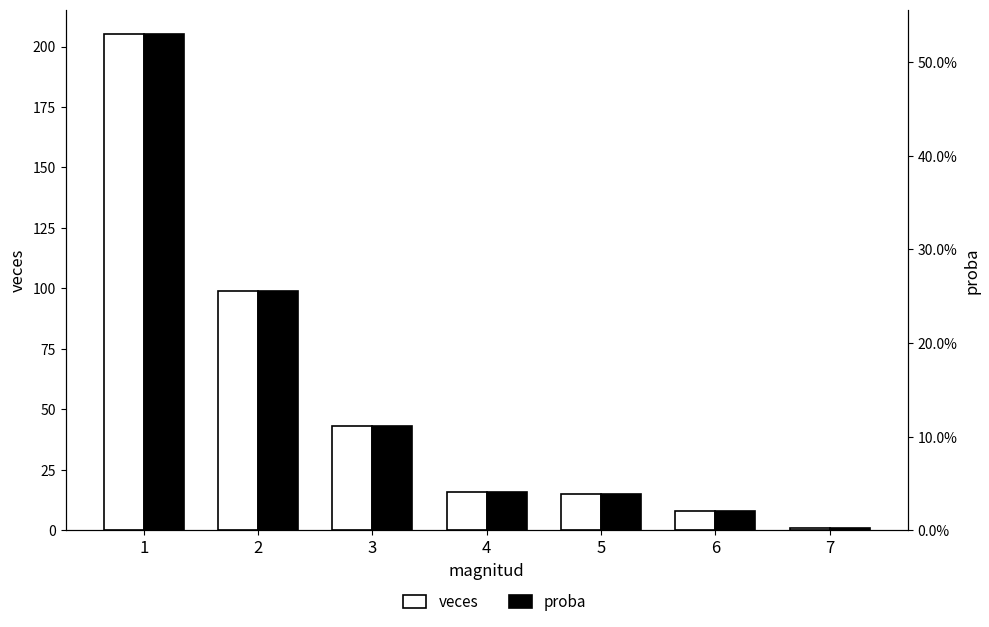

What is the value of the proba bar at the 2nd from the left?

0.3